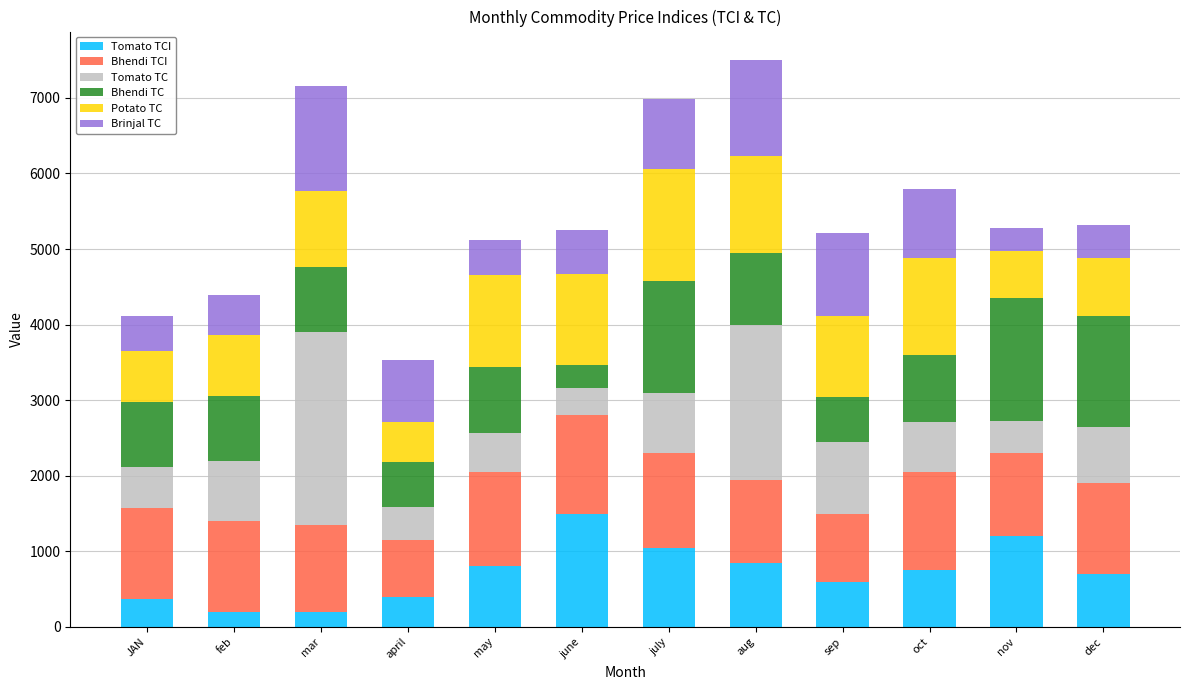

How many data points does each series have?

12